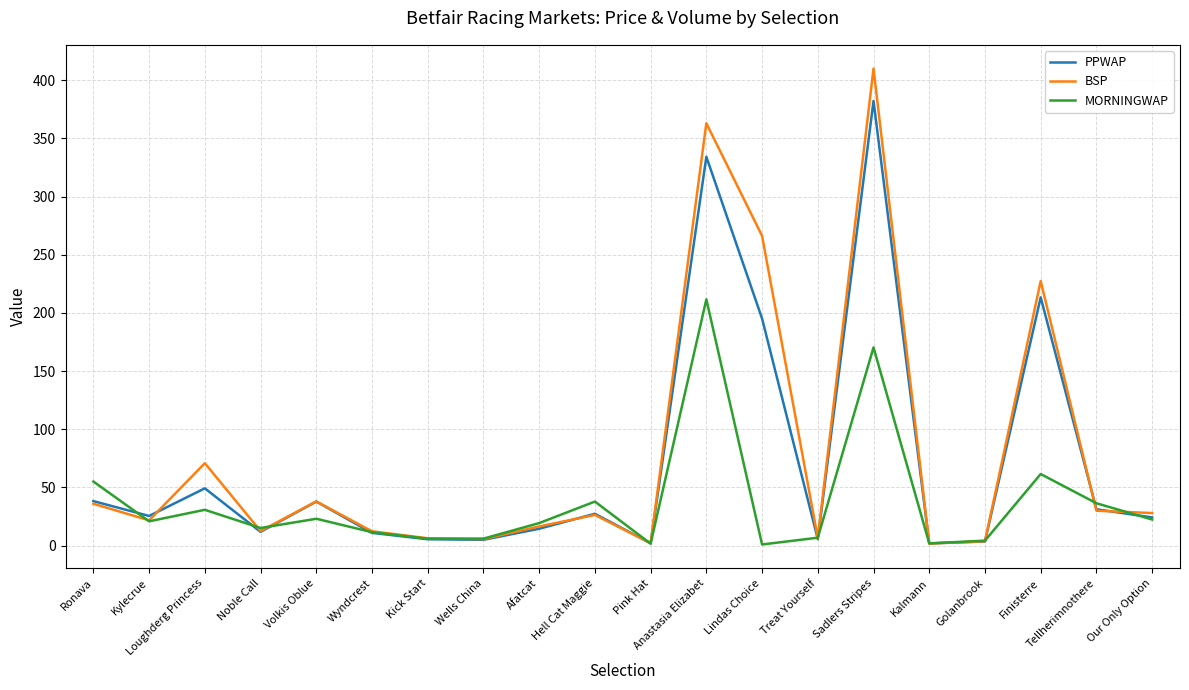

The BSP series shows 40.1 at Hell Cat Maggie. True or false?

False